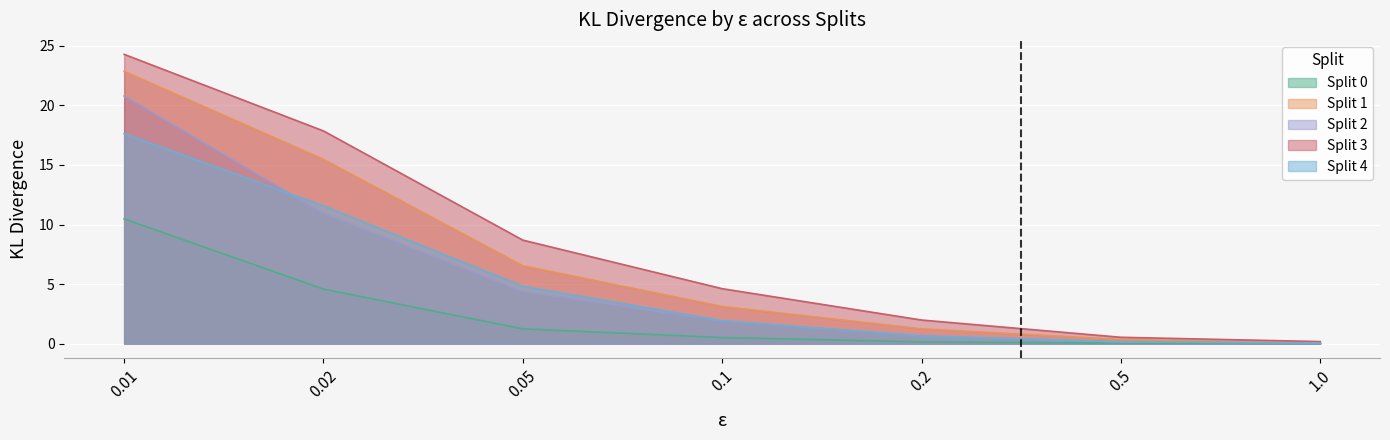

Reading left to right, what are all the values shown in this chart?

Split 0: 10.5	4.6	1.2	0.5	0.2	0.0	0.0
Split 1: 22.9	15.5	6.5	3.1	1.2	0.4	0.1
Split 2: 20.8	10.9	4.4	1.9	0.7	0.1	0.1
Split 3: 24.3	17.9	8.7	4.6	2.0	0.5	0.2
Split 4: 17.6	11.6	4.8	1.9	0.6	0.2	0.1